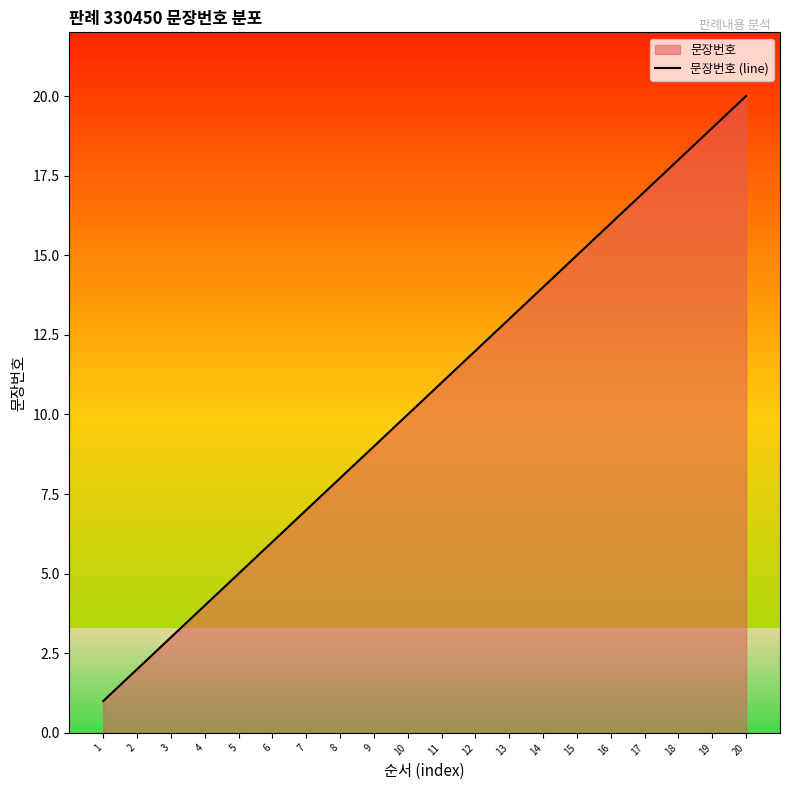

How many categories are shown in the chart?

20